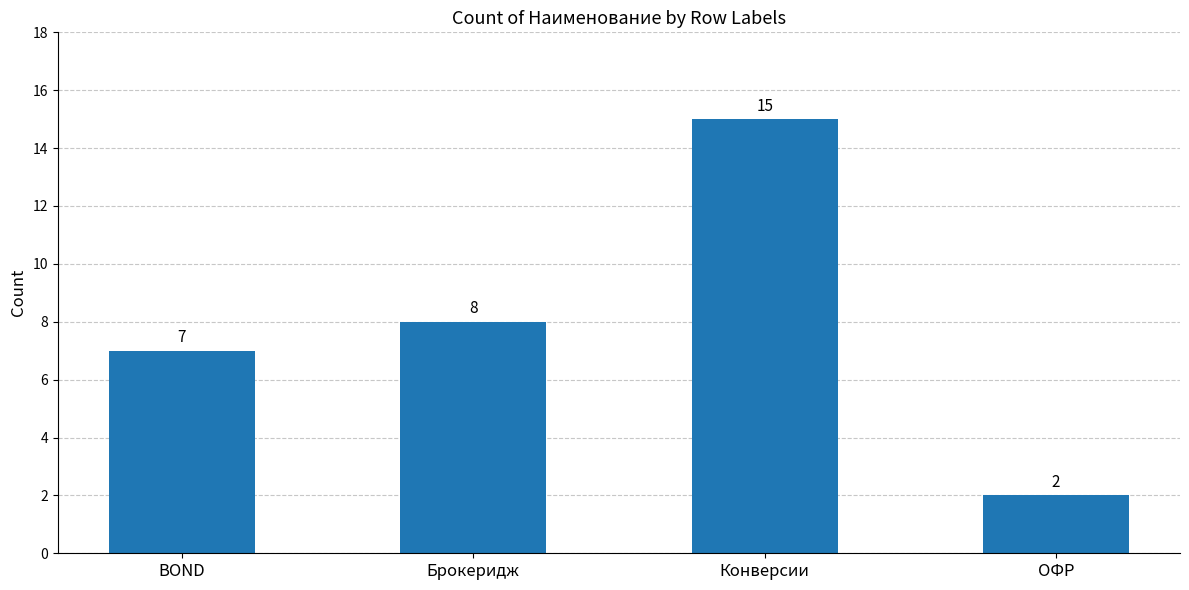

Reading left to right, transcribe all the data shown in this chart.

BOND=7	Брокеридж=8	Конверсии=15	ОФР=2